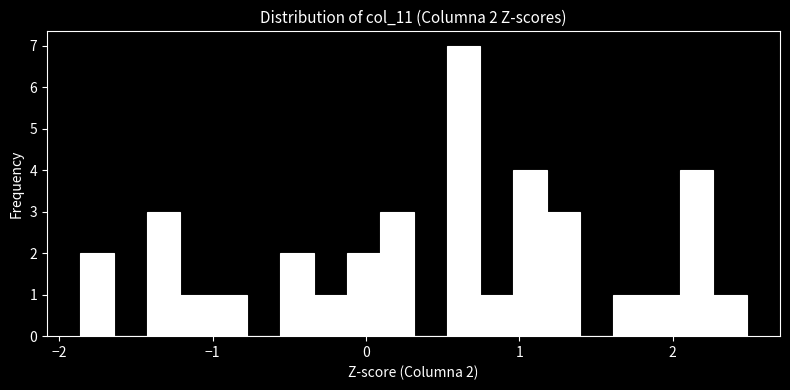

Read against the x-axis, roughly where is the centre of the tallest bar?

0.6